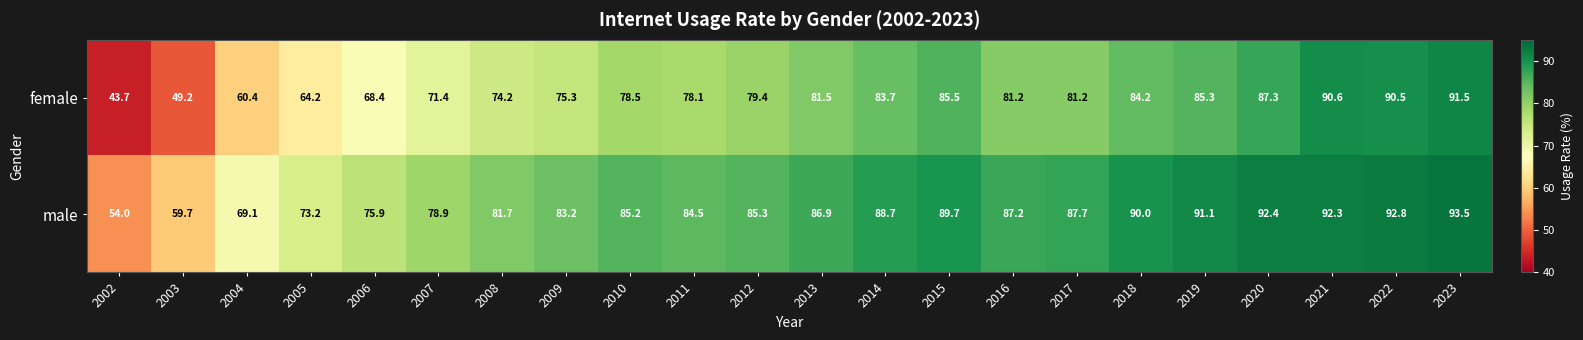

True or false: male has a value of 35.1 at 2006.

False